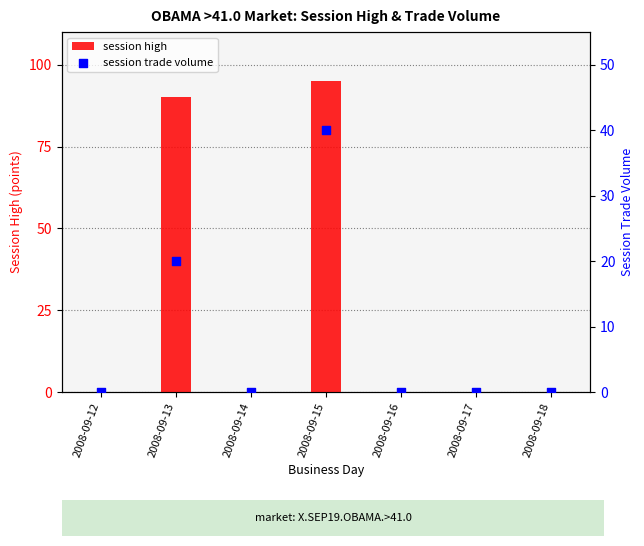

Is the value of session high at 2008-09-18 greater than the value of session trade volume at 2008-09-16?

No